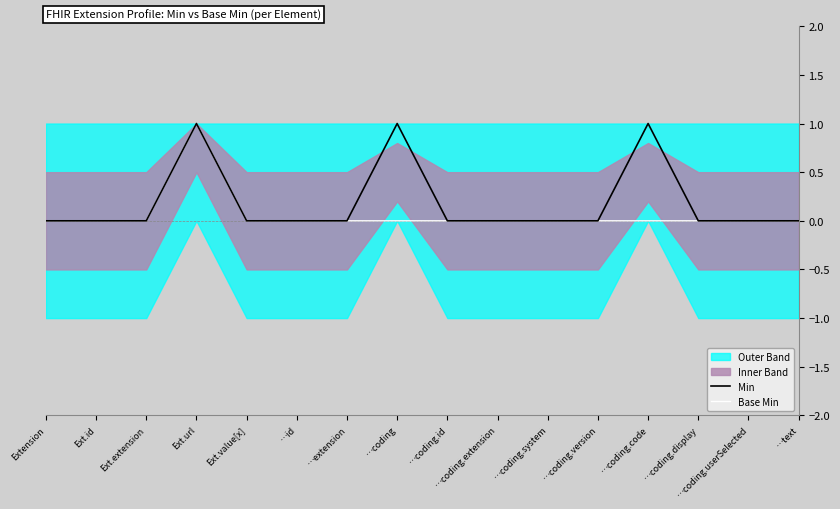

What is the sum of all Base Min values?

1